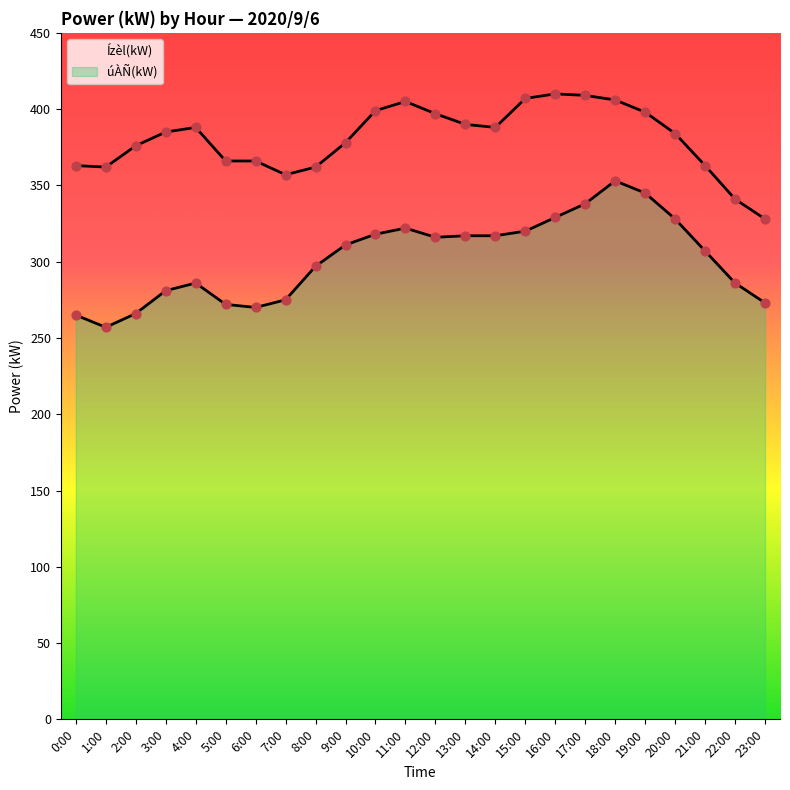

At which category is the sum across all series the highest?

18:00